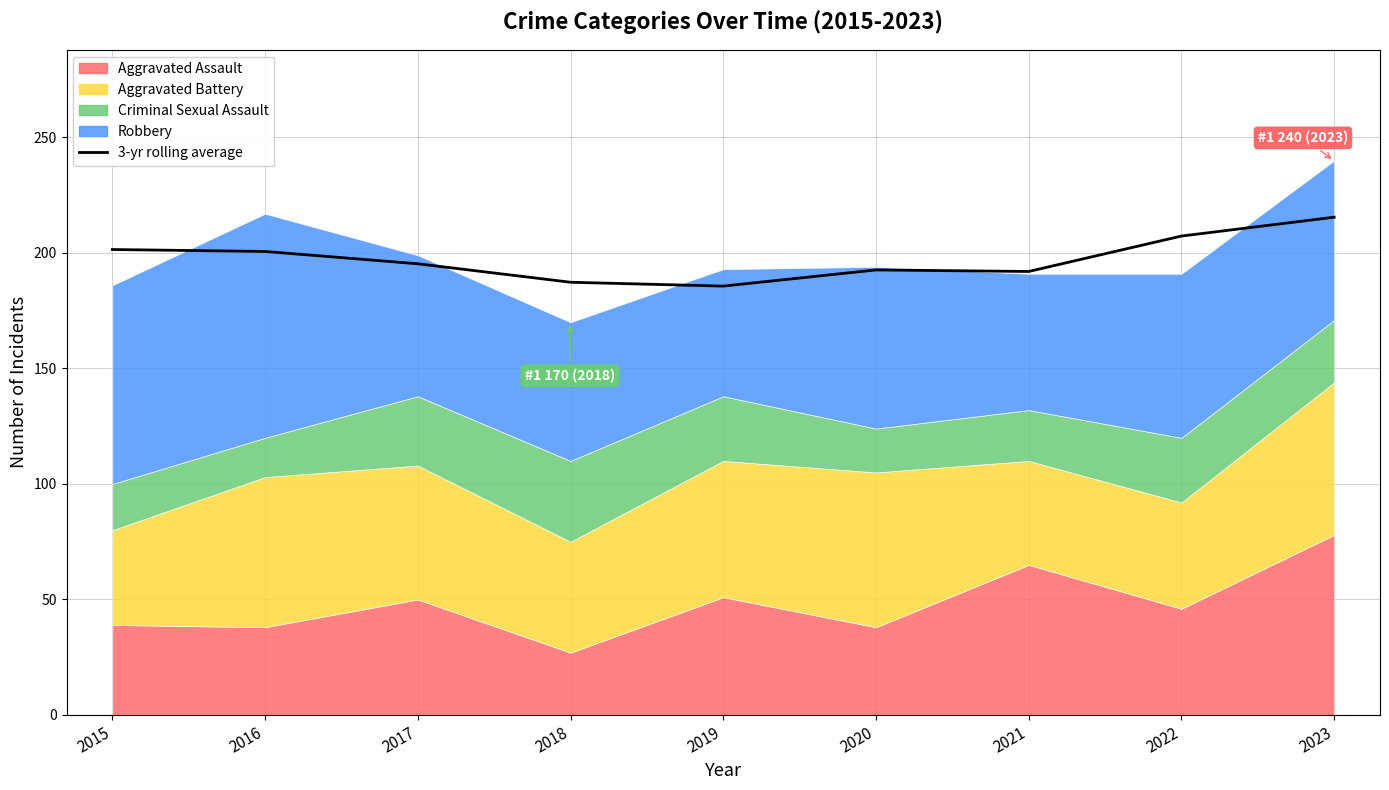

Count the number of categories in the chart.

9